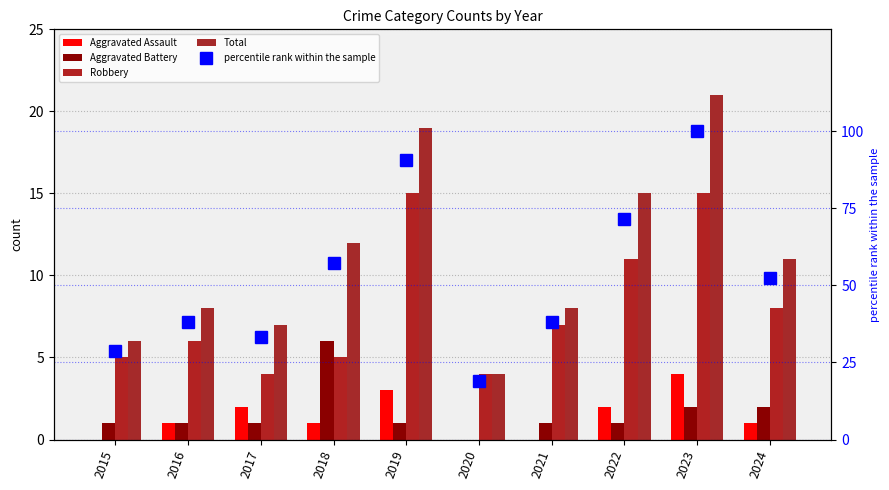

What is the sum of the Aggravated Battery values at 2018 and 2020?

6.0